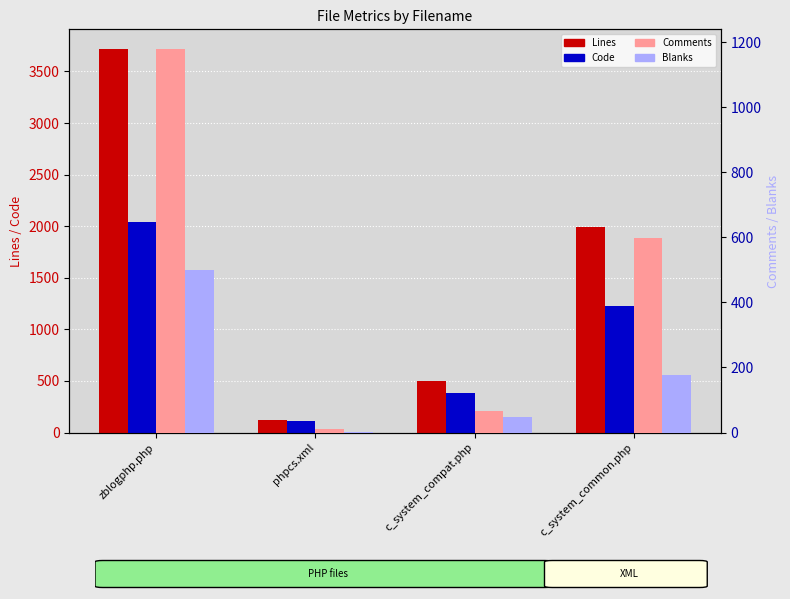

What is the difference between the second highest and second lowest values in the Comments series?

530